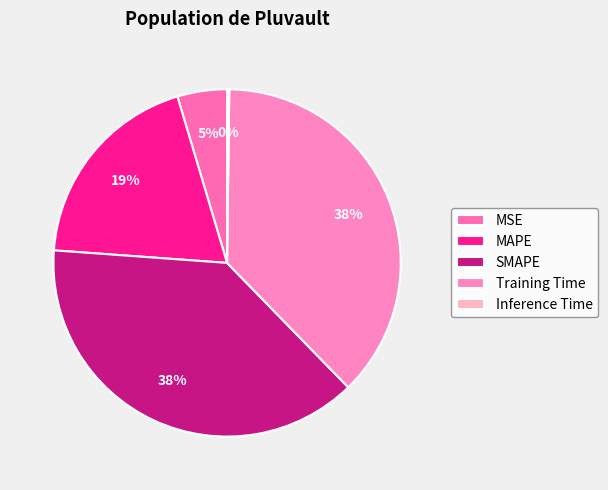

Which has a higher value, MSE or MAPE?

MAPE